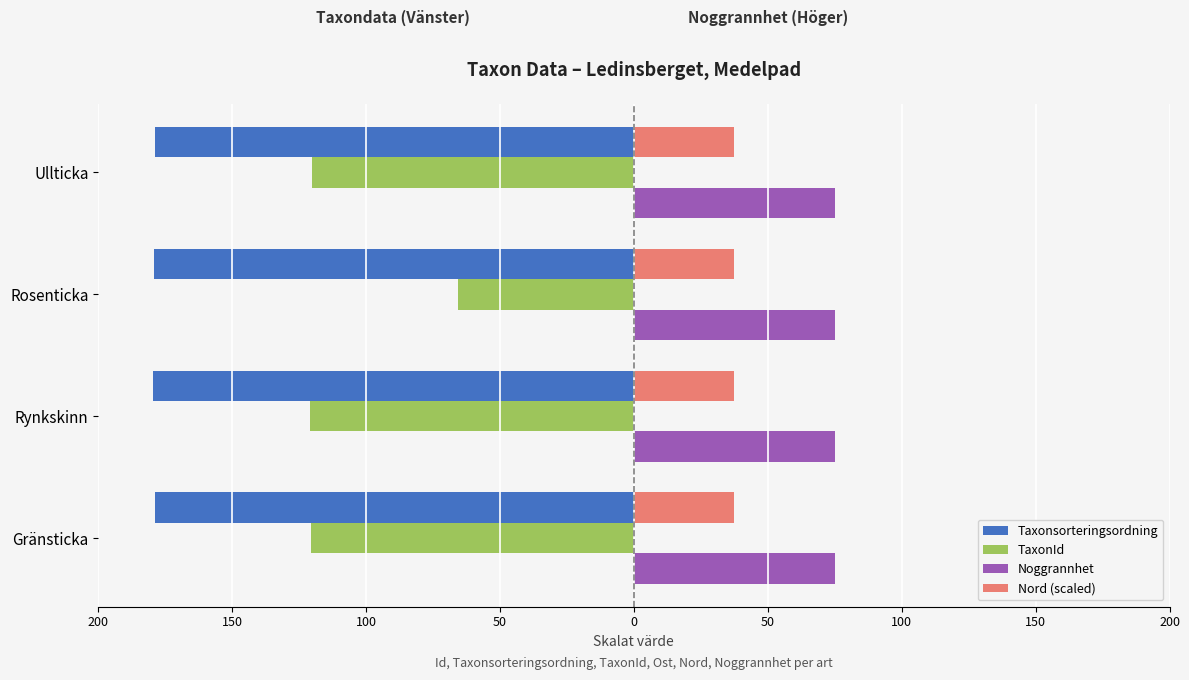

What are all the series names shown in the legend?

Taxonsorteringsordning, TaxonId, Noggrannhet, Nord (scaled)